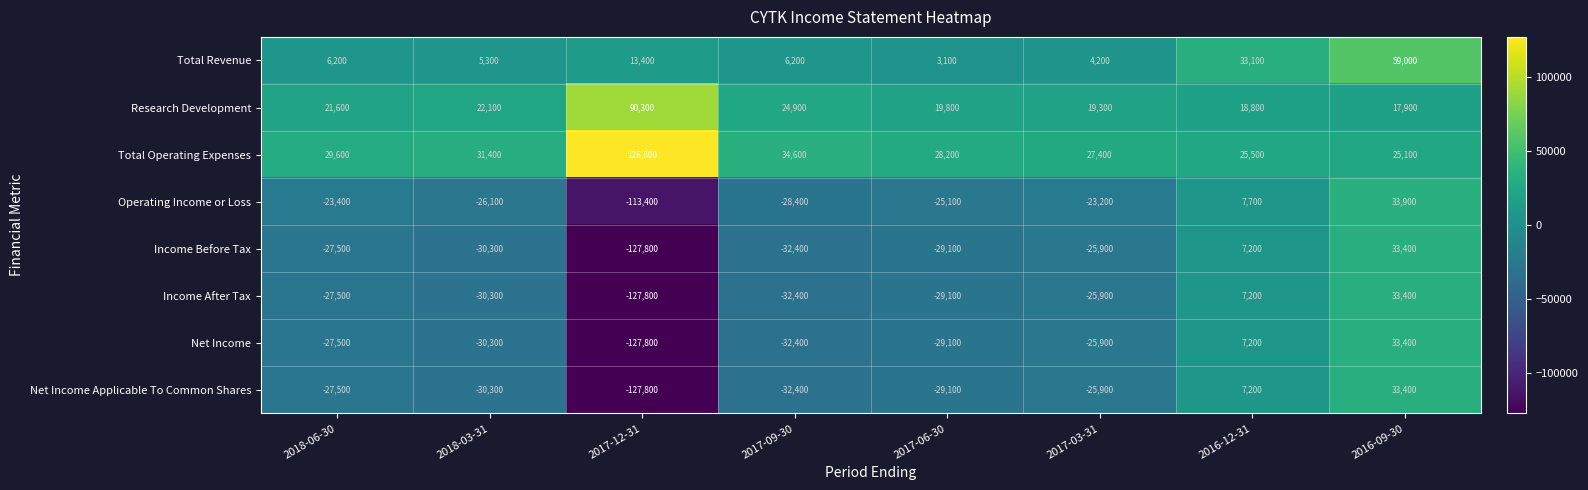

Where is Income After Tax nearest to the value -47200?

2017-09-30